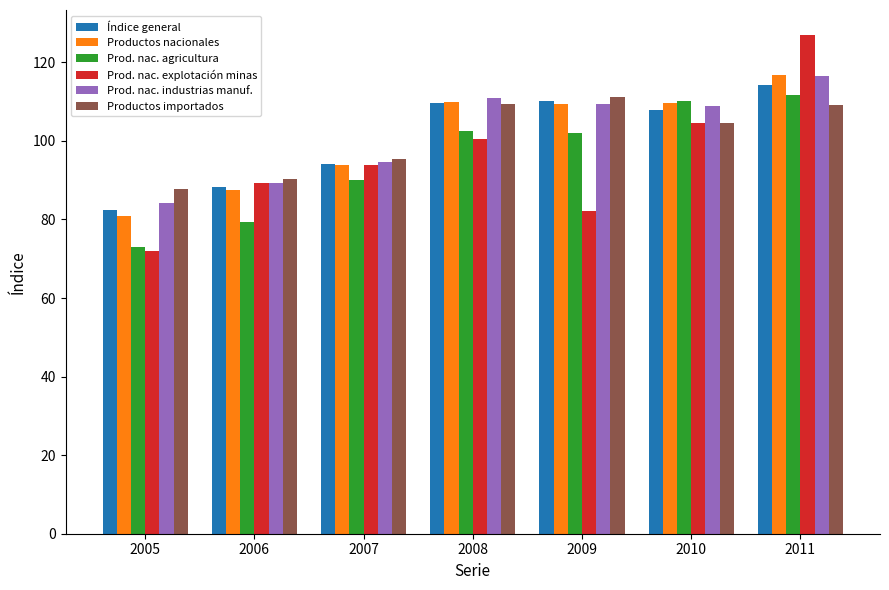

What is the difference between the highest and lowest values at 2005?

15.7